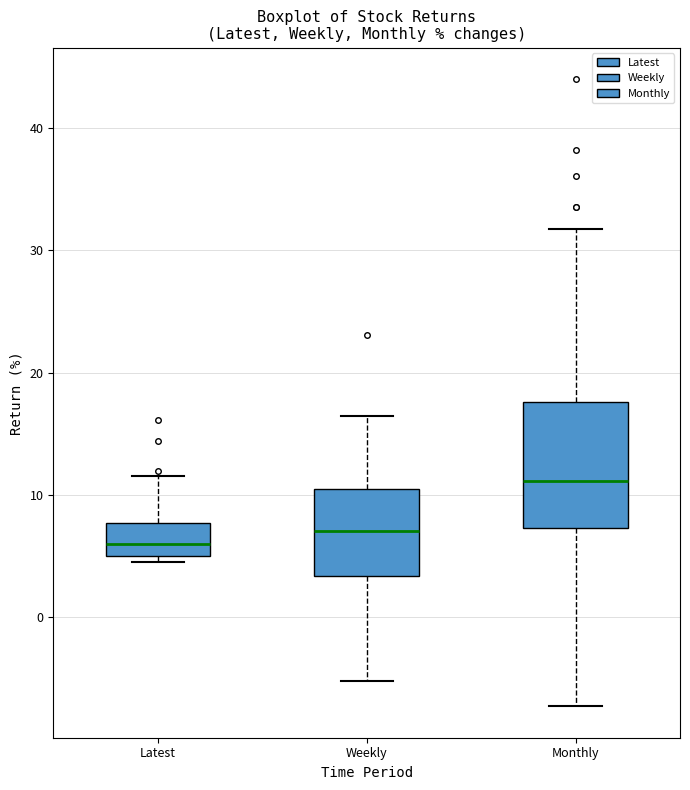

Reading left to right, transcribe this box plot: for each box, give where its median line is, the range the box spans, and where its two whiskers end, as read against the y-axis. The values are not printed on the chart, so give them approximately, as read against the axis.

Latest: median 6, box 5 to 8, whiskers 4 to 12
Weekly: median 7, box 3 to 10, whiskers -5 to 16
Monthly: median 11, box 7 to 18, whiskers -7 to 32